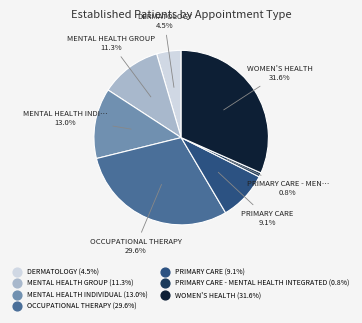

Is there a majority slice in this chart?

No